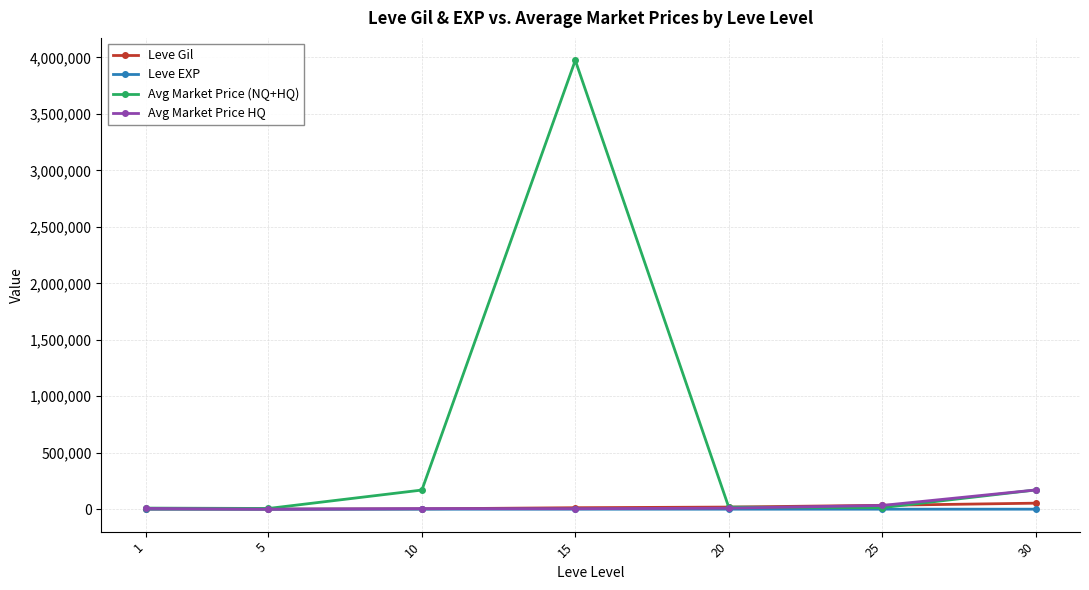

What is the value of the Leve EXP point at the 4th from the left?

12.7